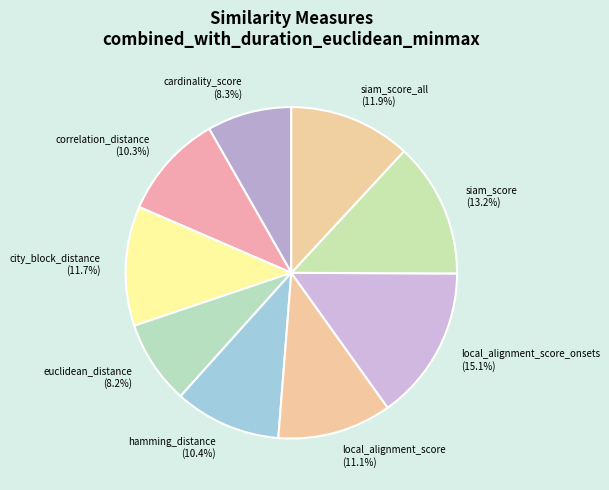

Count the number of slices in the pie.

9